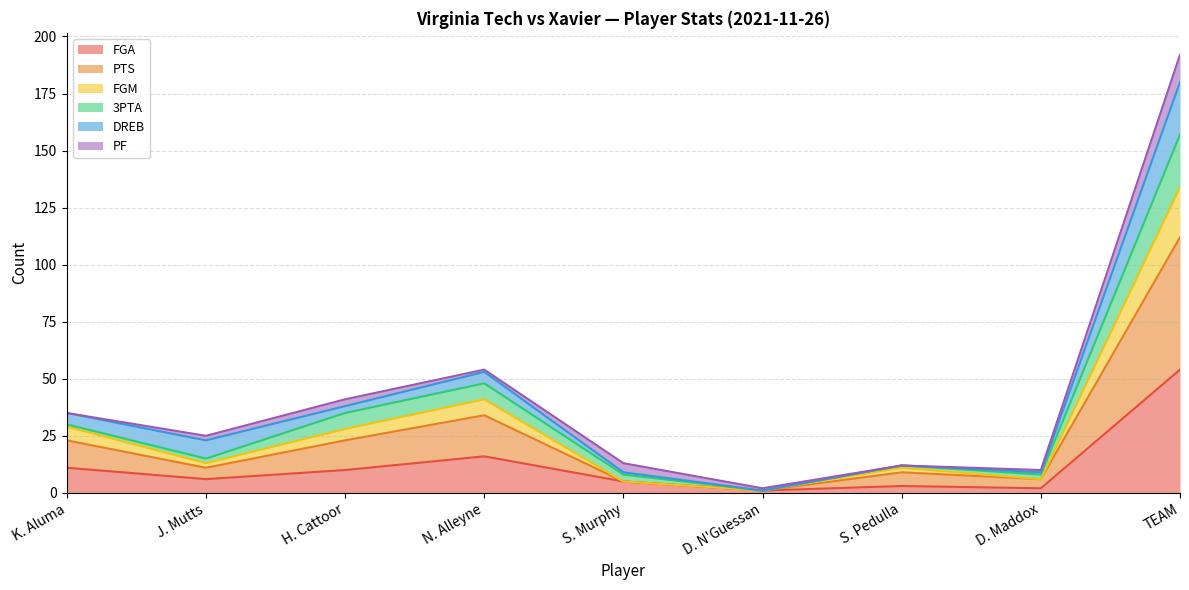

Where is FGA nearest to the value 27?

N. Alleyne